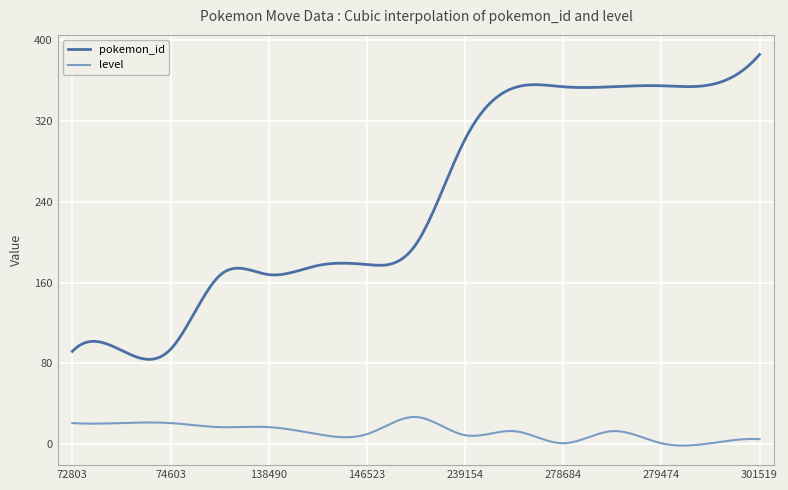

True or false: level and pokemon_id intersect in this chart.

False